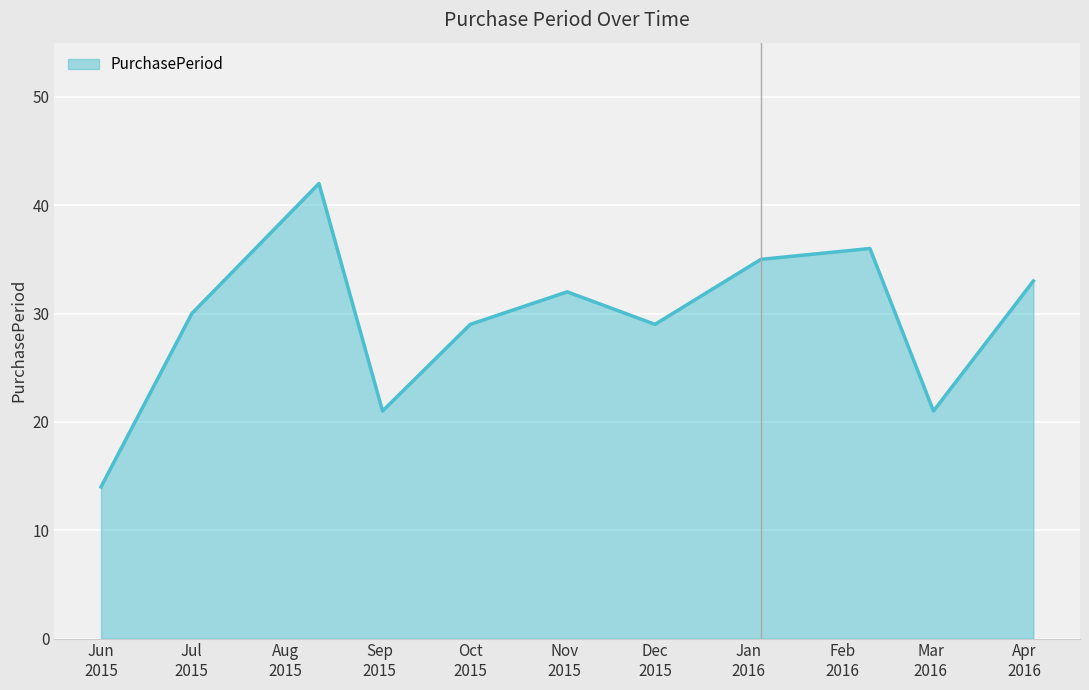

Does the chart have visible grid lines?

Yes